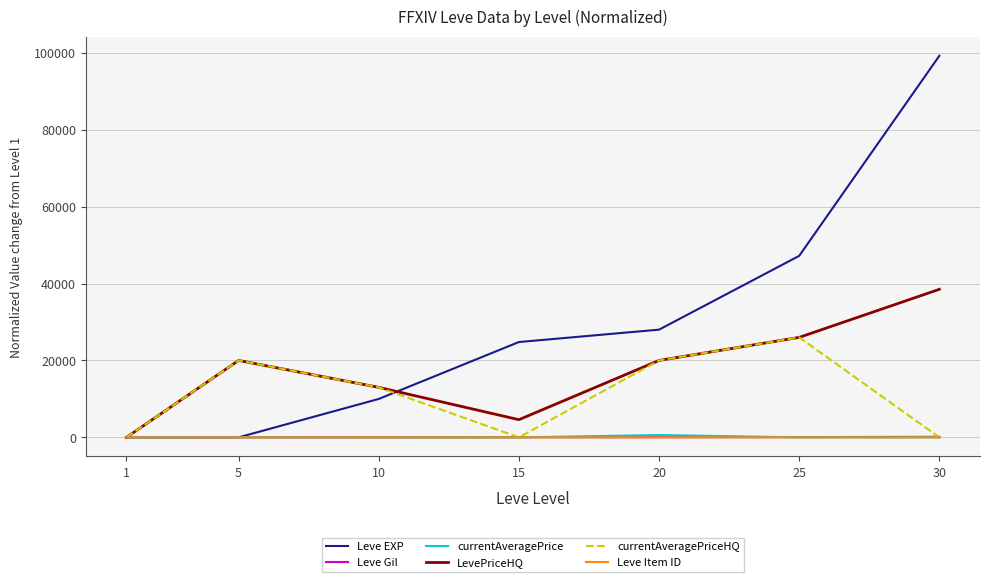

True or false: currentAveragePrice has more than 0 interior local peaks.

True